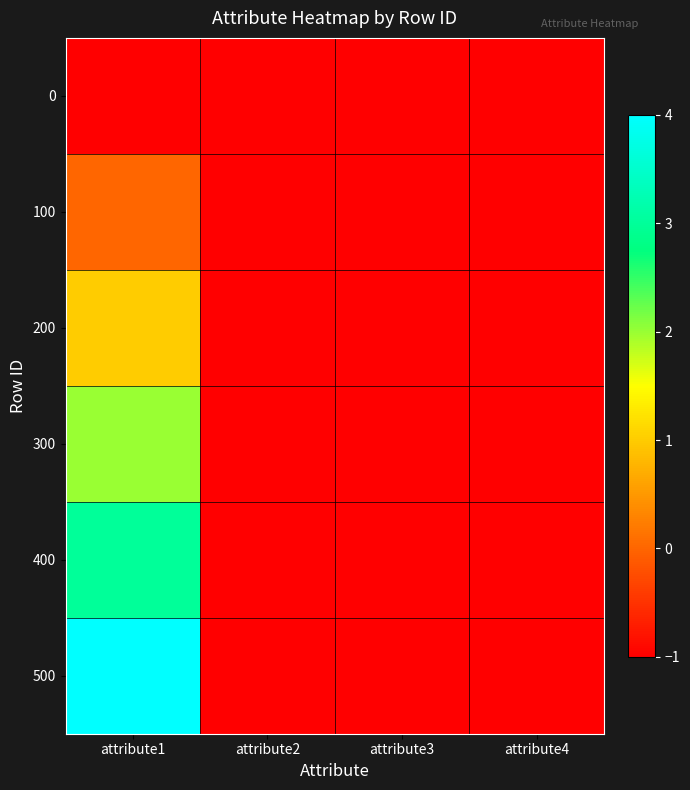

At which category is the sum across all series the highest?

attribute1